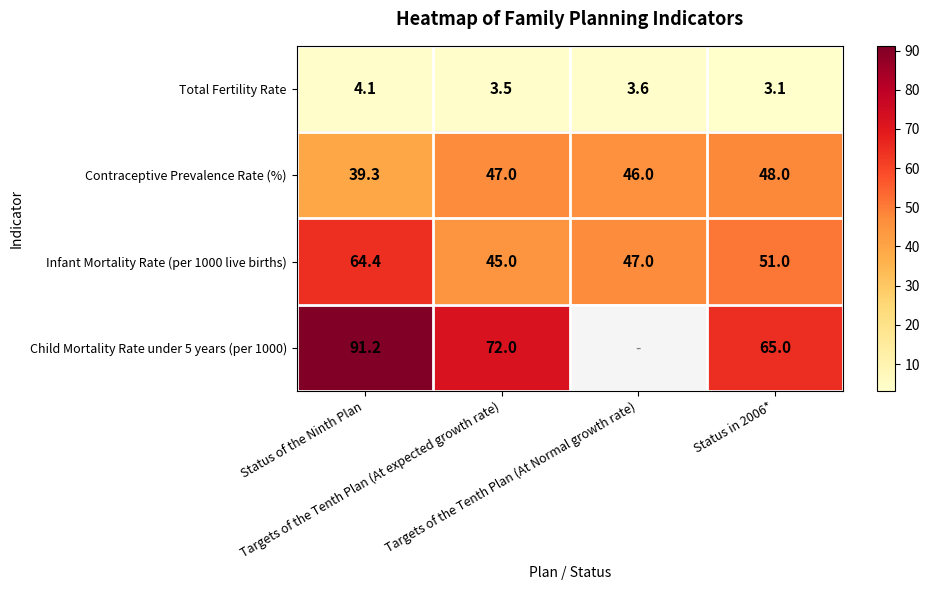

What is the difference between the second highest and second lowest values in the Infant Mortality Rate (per 1000 live births) series?

4.0